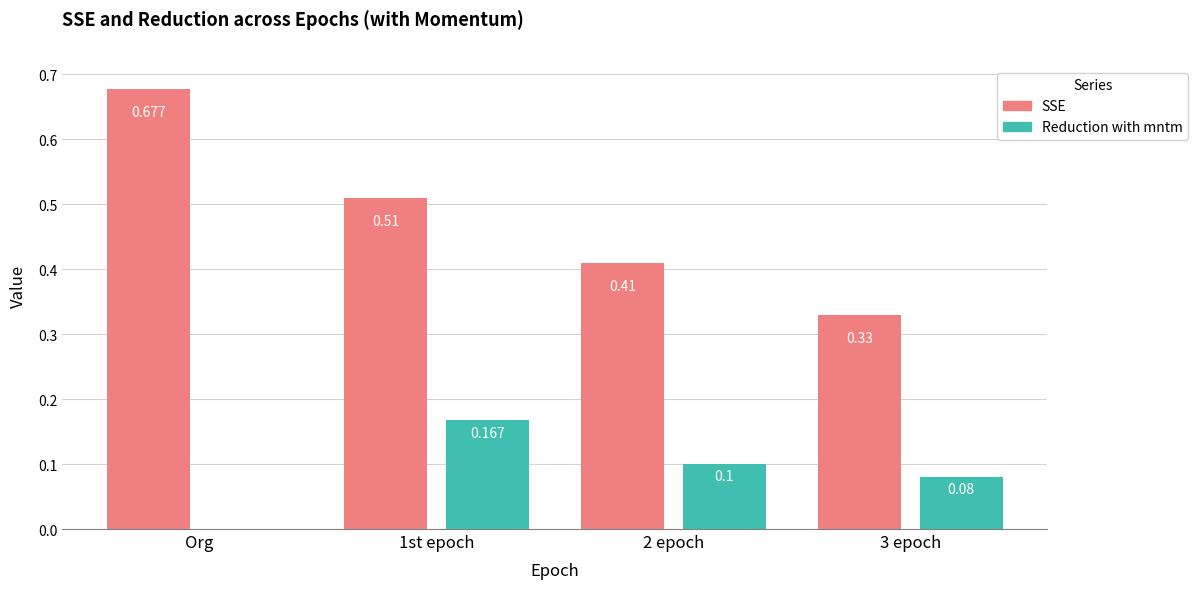

Is the value of SSE at 1st epoch greater than the value of Reduction with mntm at 3 epoch?

Yes